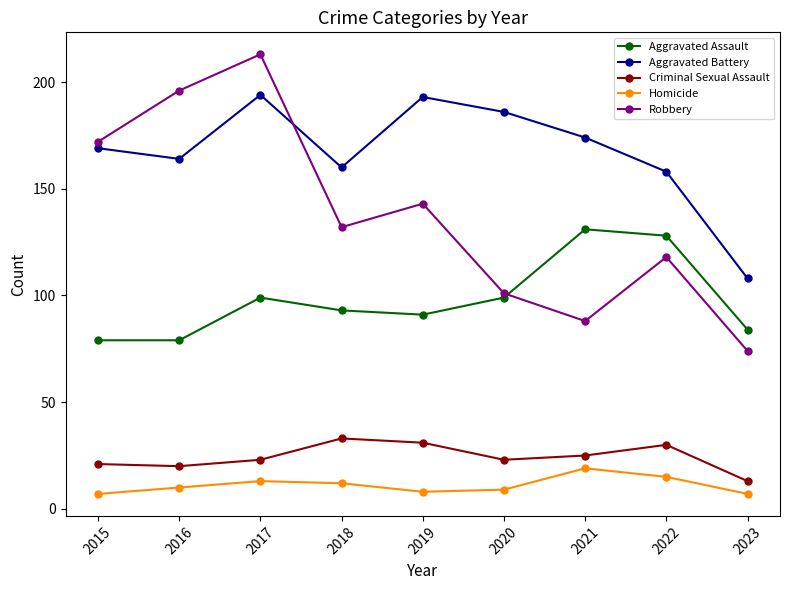

Is this an area chart (filled region under the line)?

No